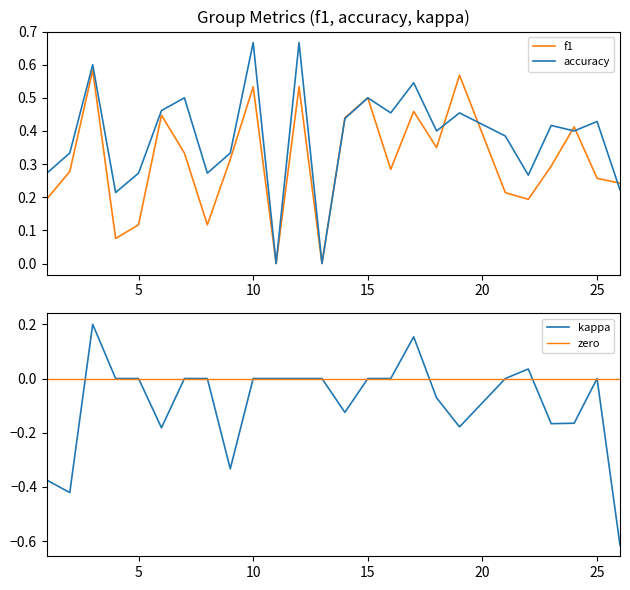

Between 5 and 23, which series saw the biggest shift?

f1